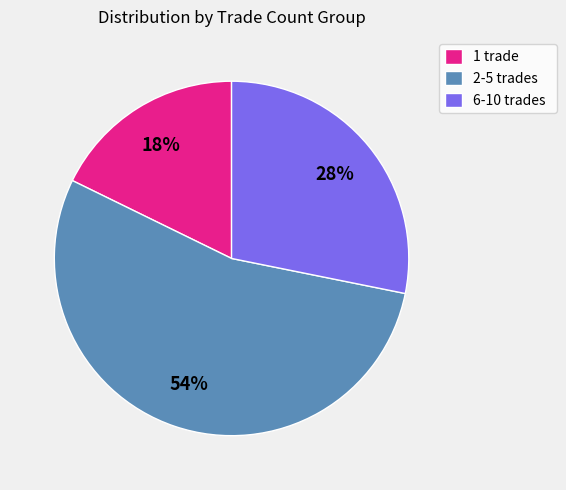

The 6-10 trades slice represents 28% of the pie. True or false?

True